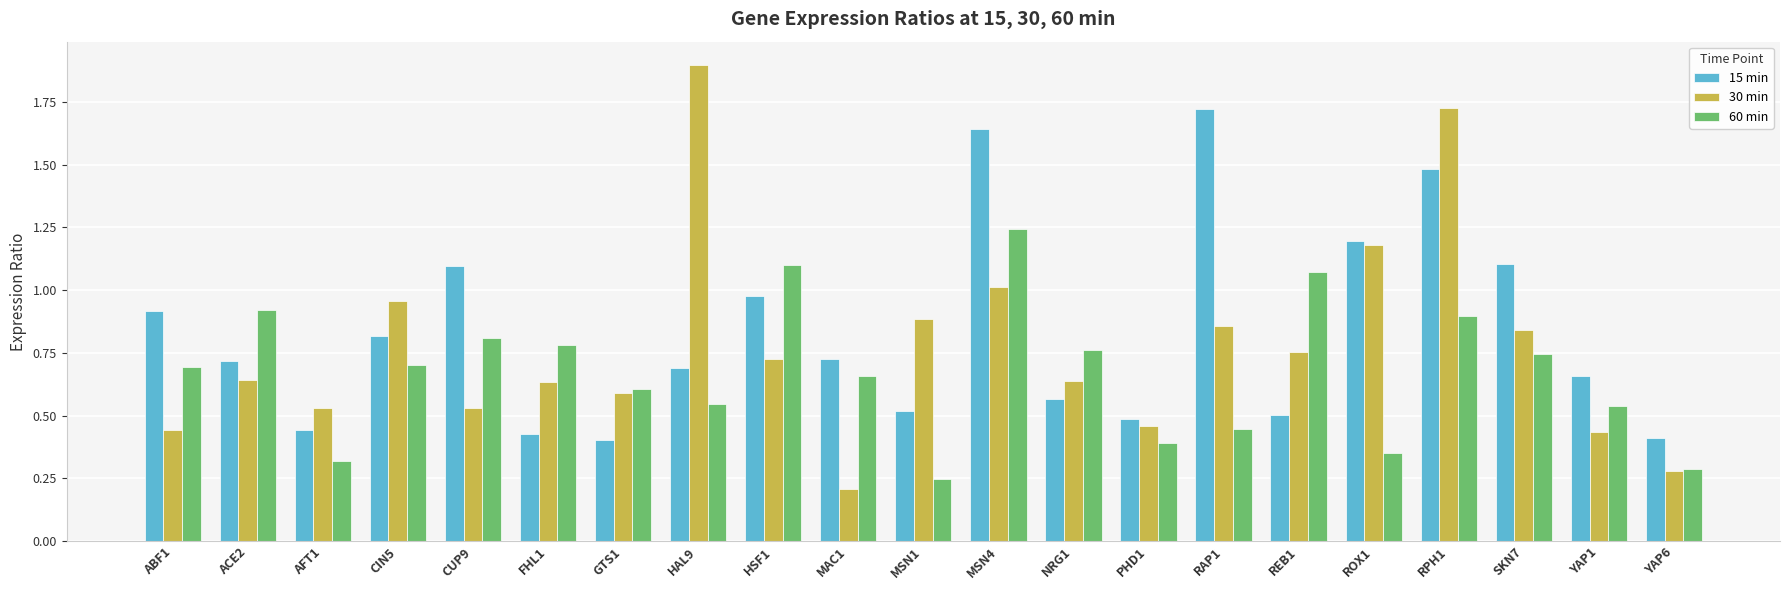

What is the difference between the maximum and second lowest values in the 15 min series?

1.3